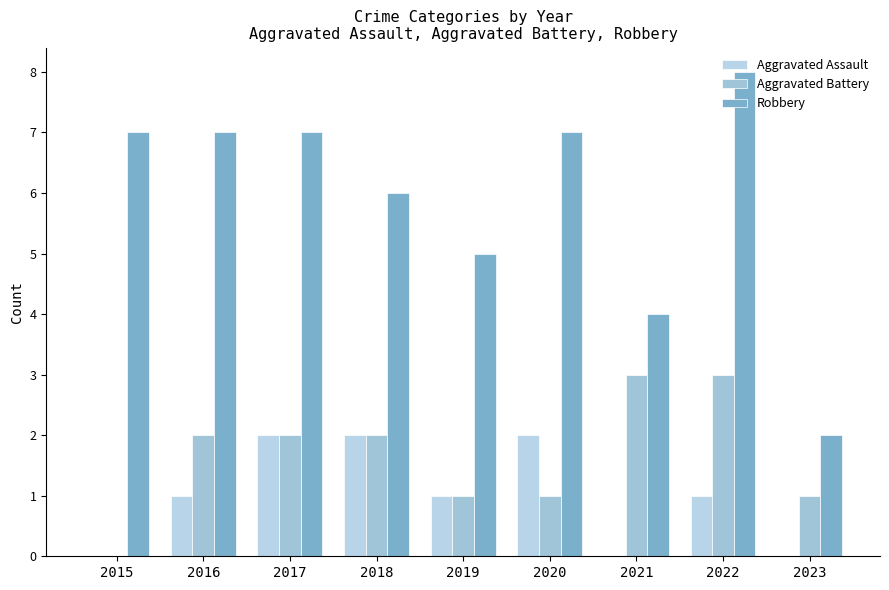

How many groups of bars are there?

9